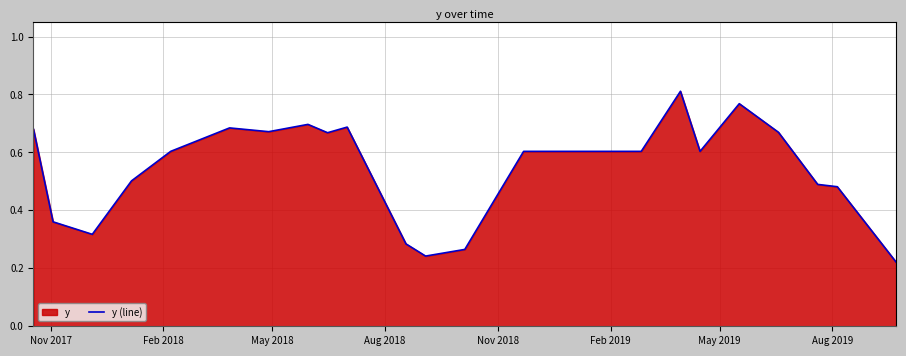

What is the difference between the maximum and minimum values?

0.6